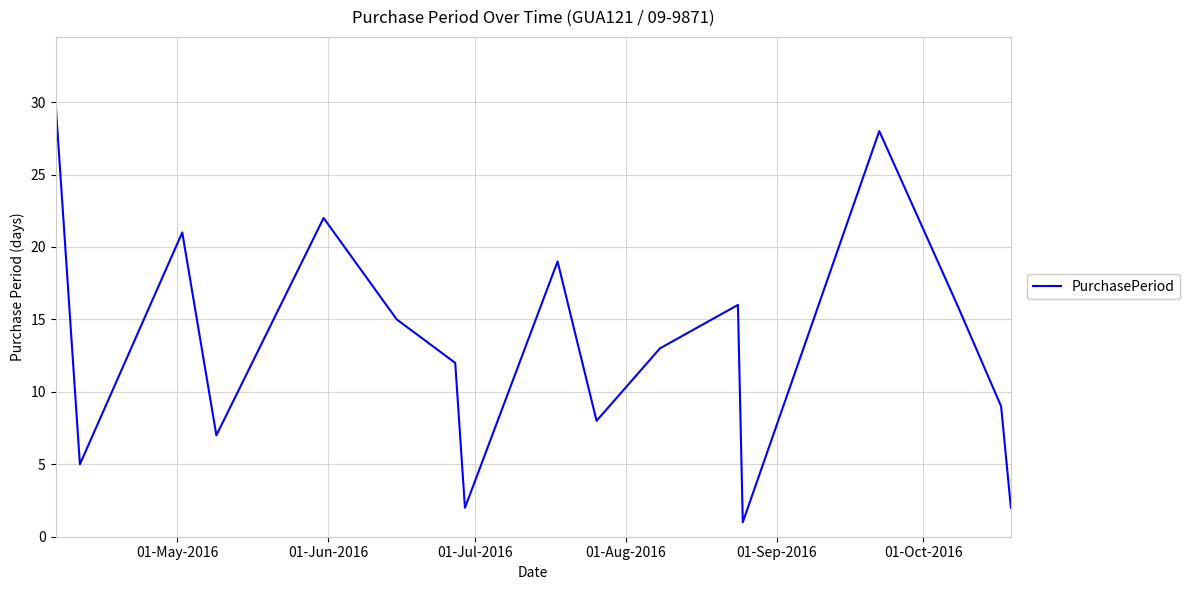

What is the difference between the maximum and minimum values?

29